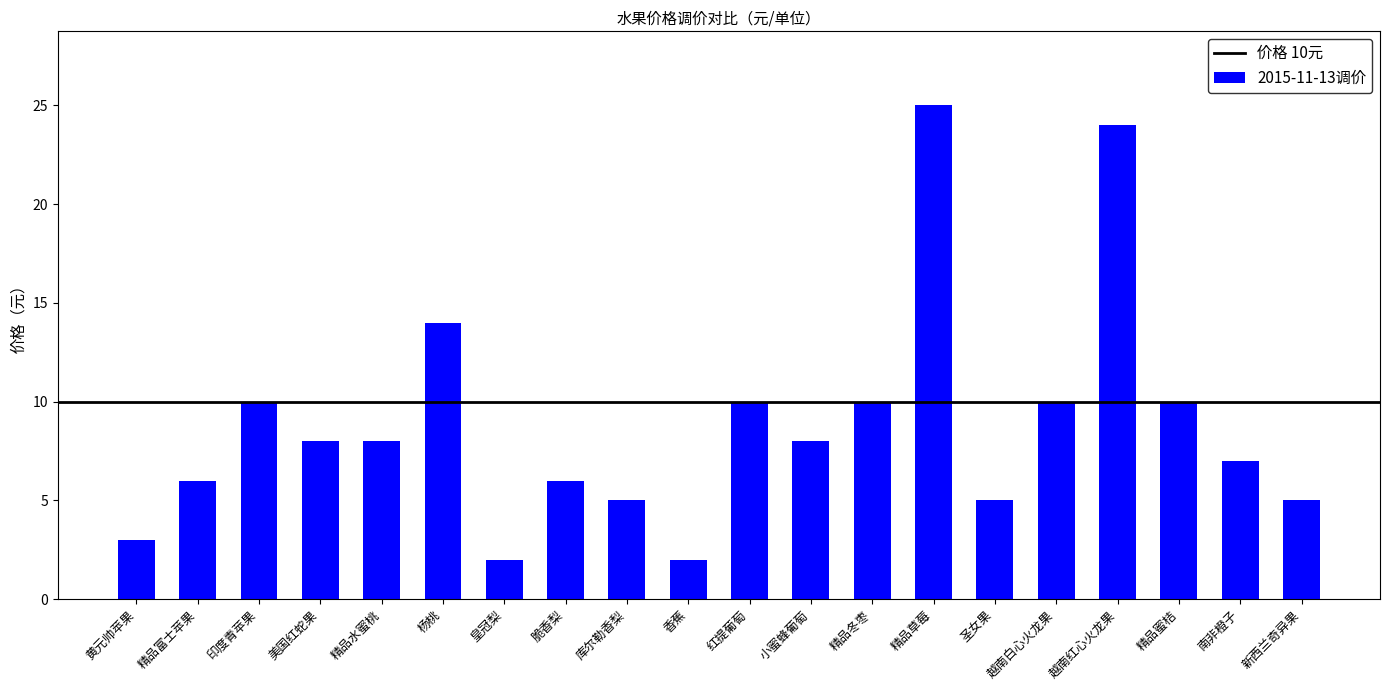

Where is the data nearest to the value 13?

杨桃